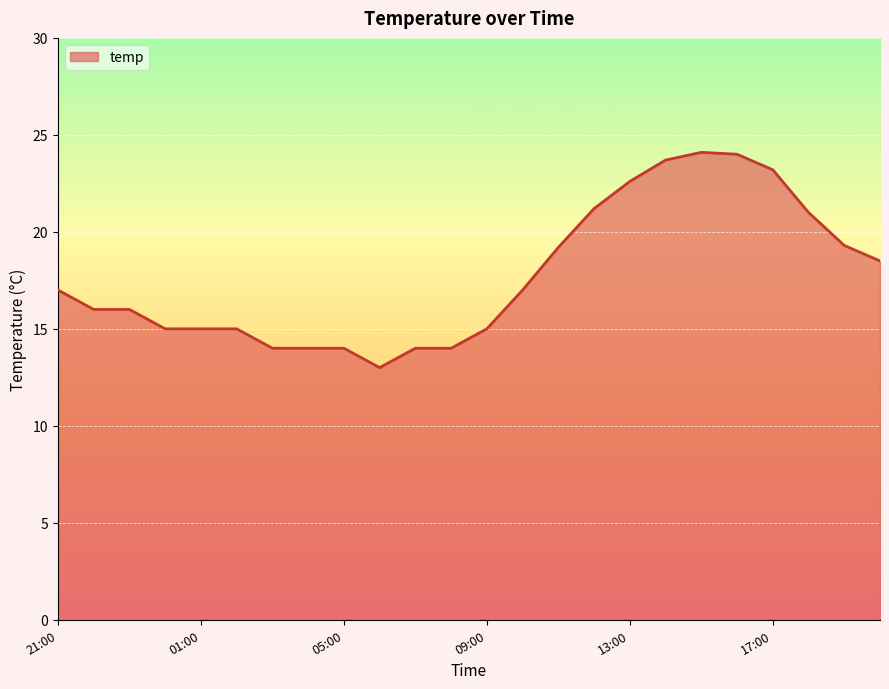

Does the chart have visible grid lines?

Yes